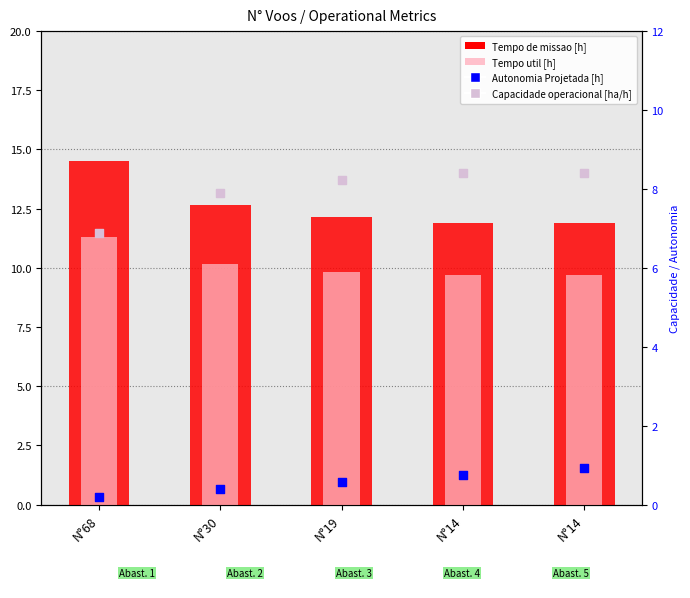

Which series has the largest total across all categories?

Tempo de missao [h]